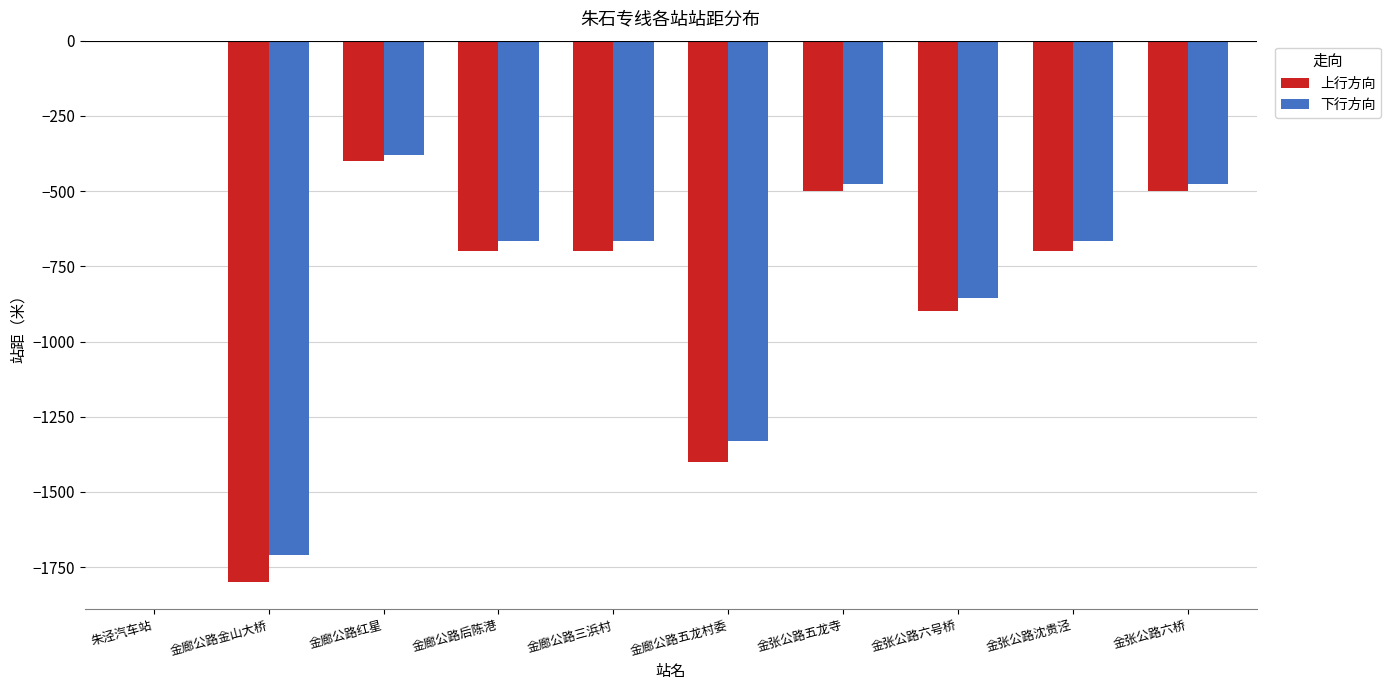

Reading left to right, what are all the values shown in this chart?

上行方向: 朱泾汽车站=0	金廊公路金山大桥=-1800	金廊公路红星=-400	金廊公路后陈港=-700	金廊公路三浜村=-700	金廊公路五龙村委=-1400	金张公路五龙寺=-500	金张公路六号桥=-900	金张公路沈贵泾=-700	金张公路六桥=-500
下行方向: 朱泾汽车站=0	金廊公路金山大桥=-1710	金廊公路红星=-380	金廊公路后陈港=-665	金廊公路三浜村=-665	金廊公路五龙村委=-1330	金张公路五龙寺=-475	金张公路六号桥=-855	金张公路沈贵泾=-665	金张公路六桥=-475